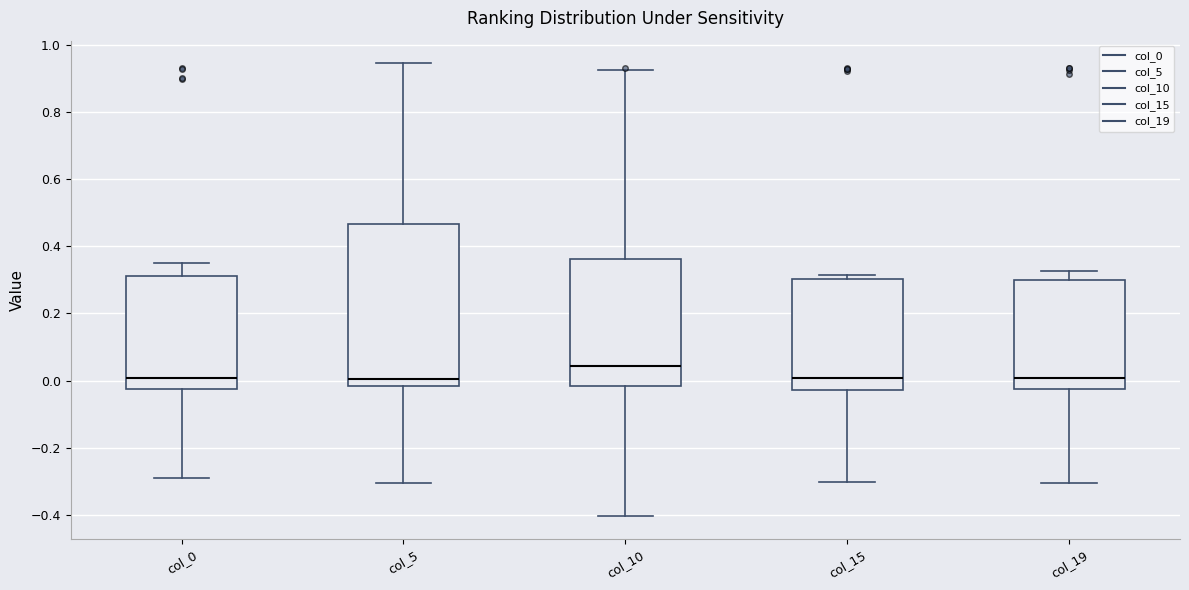

Reading left to right, transcribe this box plot: for each box, give where its median line is, the range the box spans, and where its two whiskers end, as read against the y-axis. The values are not printed on the chart, so give them approximately, as read against the axis.

col_0: median 0.00, box -0.02 to 0.32, whiskers -0.30 to 0.34
col_5: median 0.00, box -0.02 to 0.46, whiskers -0.30 to 0.94
col_10: median 0.04, box -0.02 to 0.36, whiskers -0.40 to 0.92
col_15: median 0.00, box -0.02 to 0.30, whiskers -0.30 to 0.32
col_19: median 0.00, box -0.02 to 0.30, whiskers -0.30 to 0.32